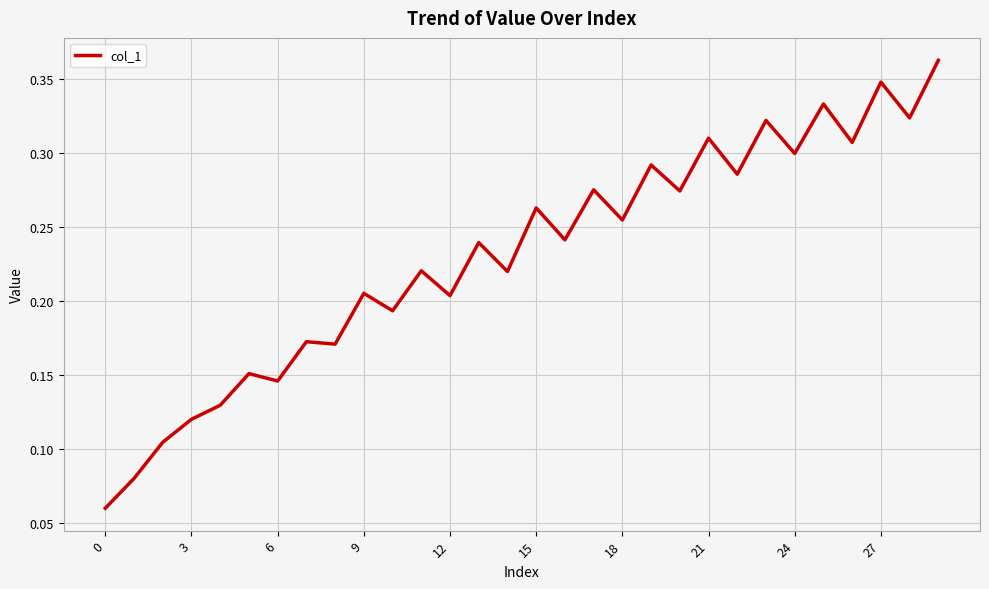

Reading right to left, extract all data points from this chart.

0.4	0.3	0.3	0.3	0.3	0.3	0.3	0.3	0.3	0.3	0.3	0.3	0.3	0.2	0.3	0.2	0.2	0.2	0.2	0.2	0.2	0.2	0.2	0.1	0.2	0.1	0.1	0.1	0.1	0.1